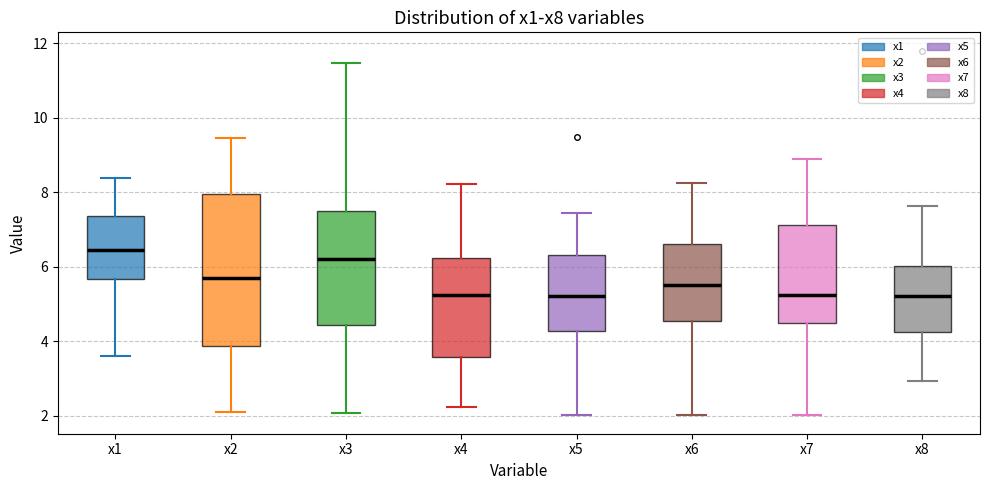

Where is the lower edge of the box for x7 on the y-axis? The values are not printed on the chart, so give them approximately, as read against the axis.

4.4